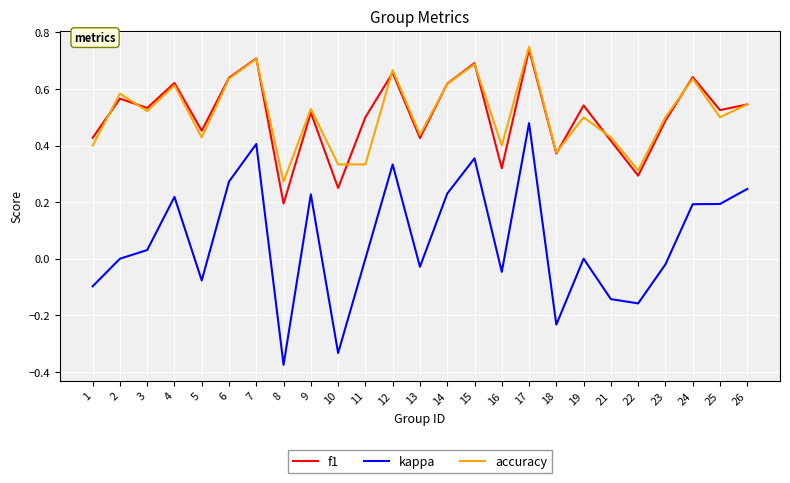

Is it true that kappa equals -0.0 at 21?

False